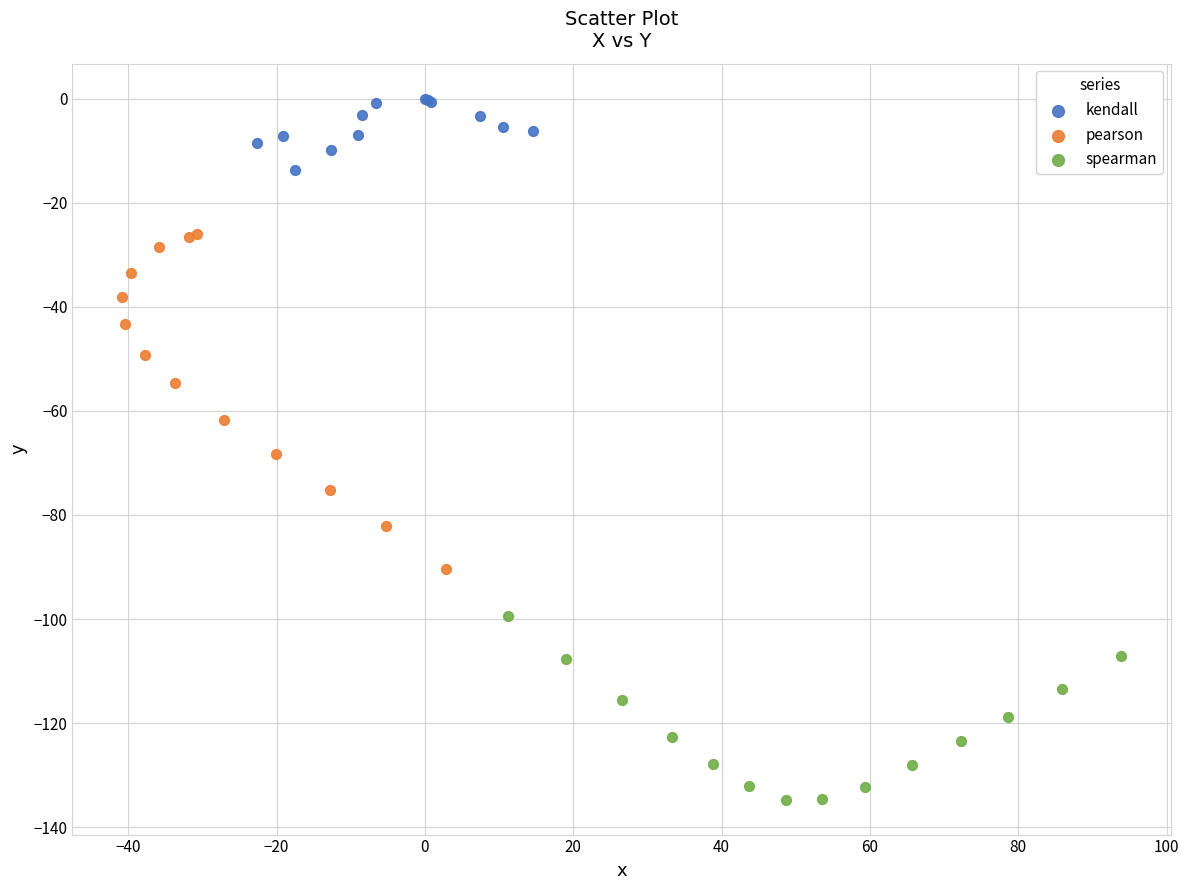

What are all the series names shown in the legend?

kendall, pearson, spearman